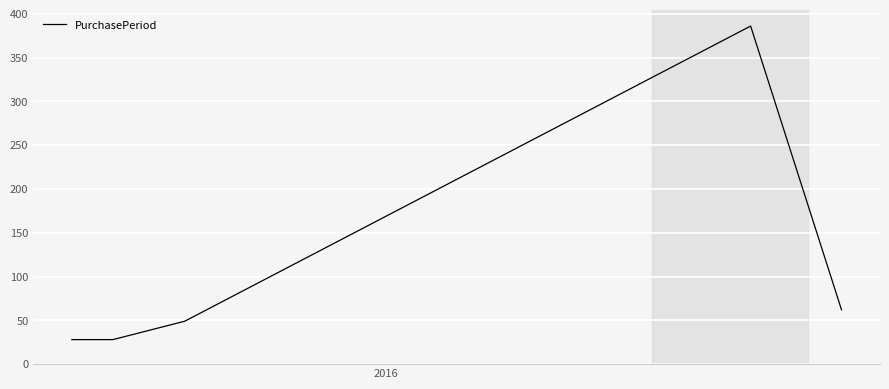

What is the difference between the maximum and minimum values?

358